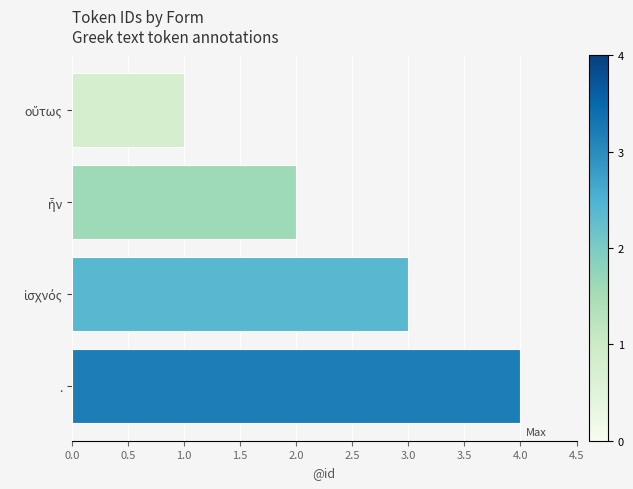

What is the minimum value shown in the chart?

1